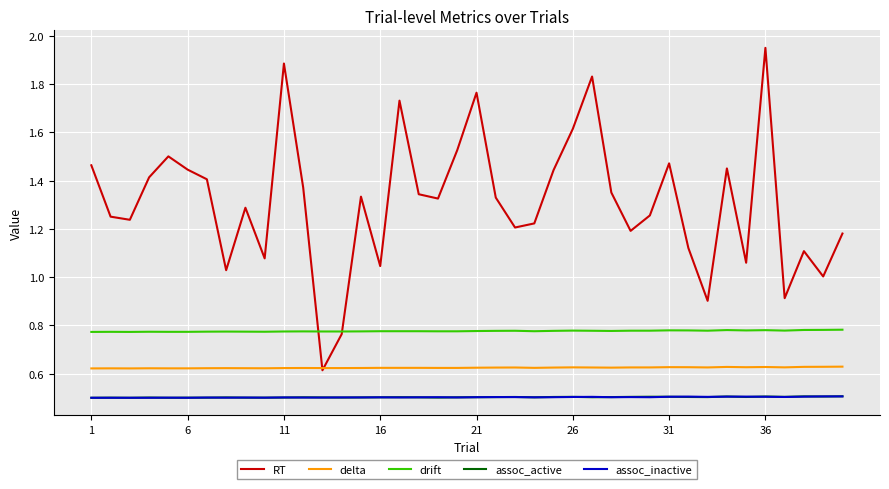

Which series has the largest total across all categories?

RT